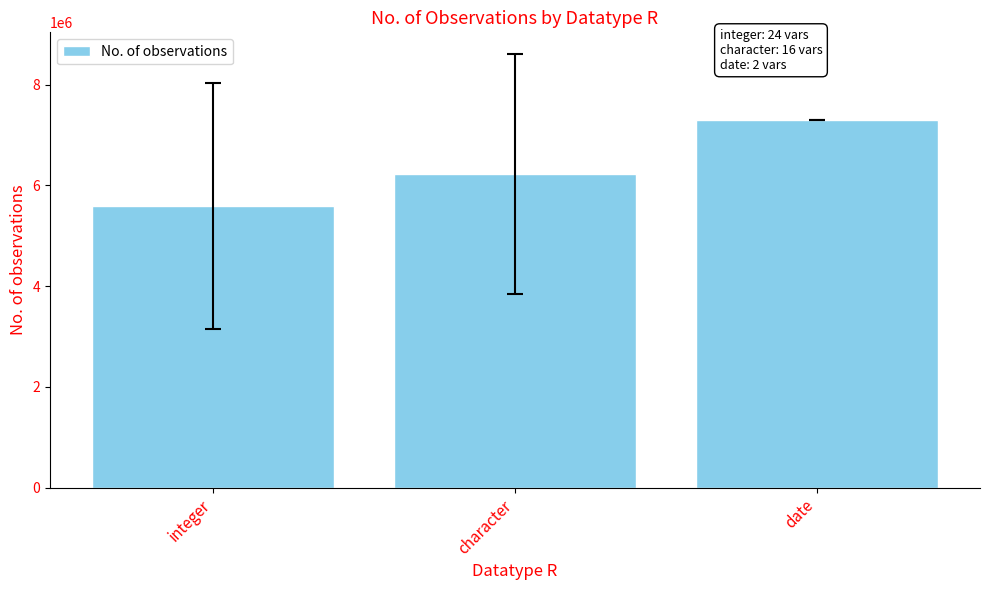

What is the sum of all values?

19136843.5